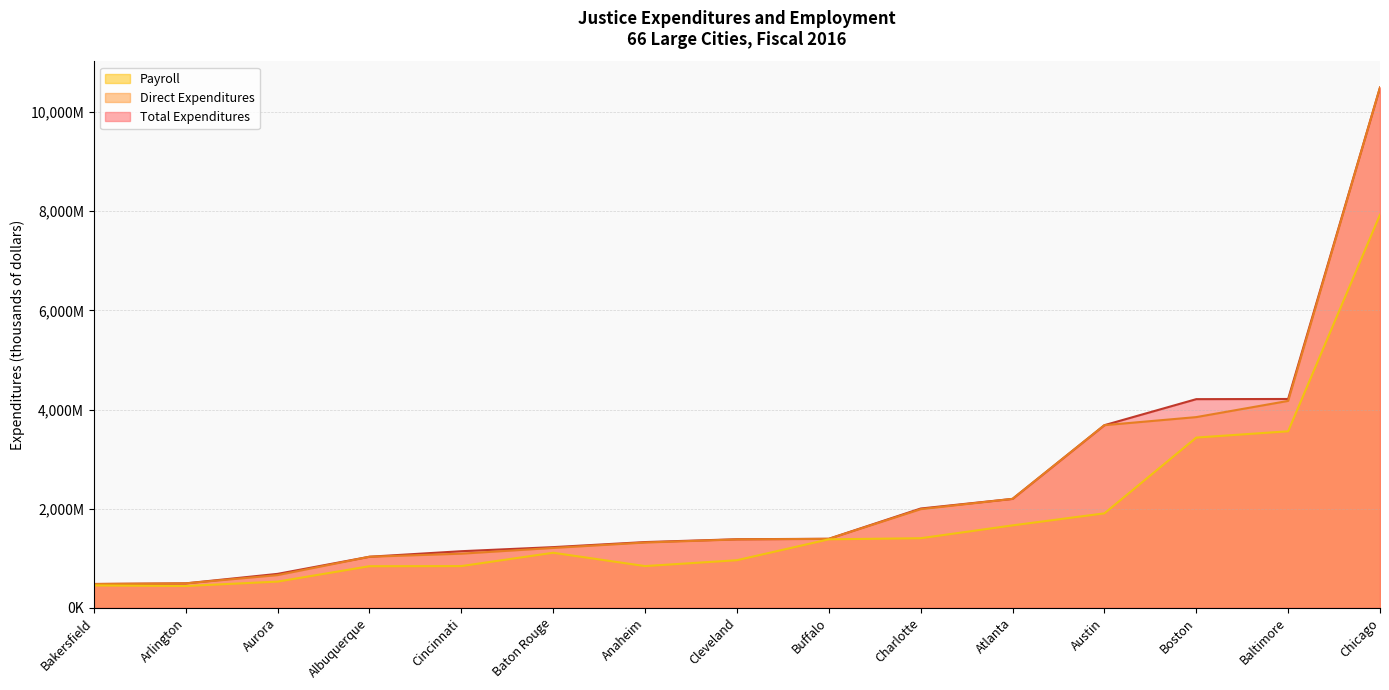

Rank the series by their maximum value, from highest to lowest.

Total Expenditures, Direct Expenditures, Payroll